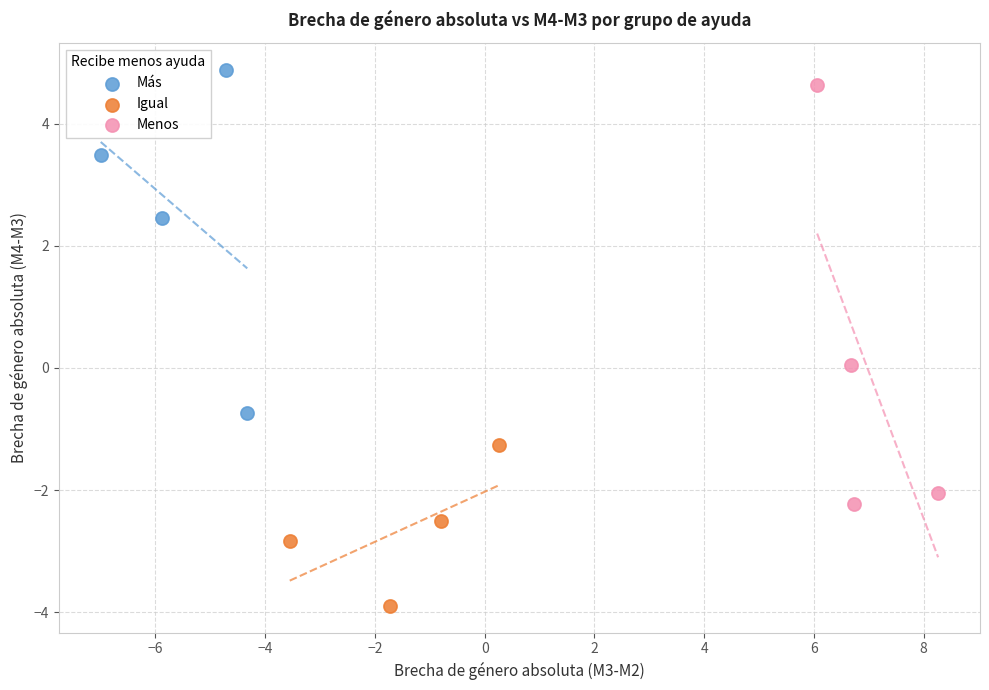

Which series contains the lowest Y value?

Igual